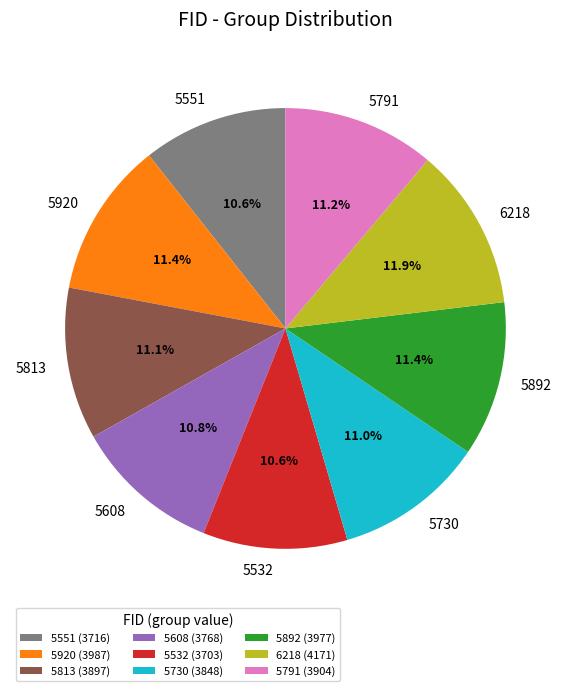

Does 5920 represent more than half of the total?

No